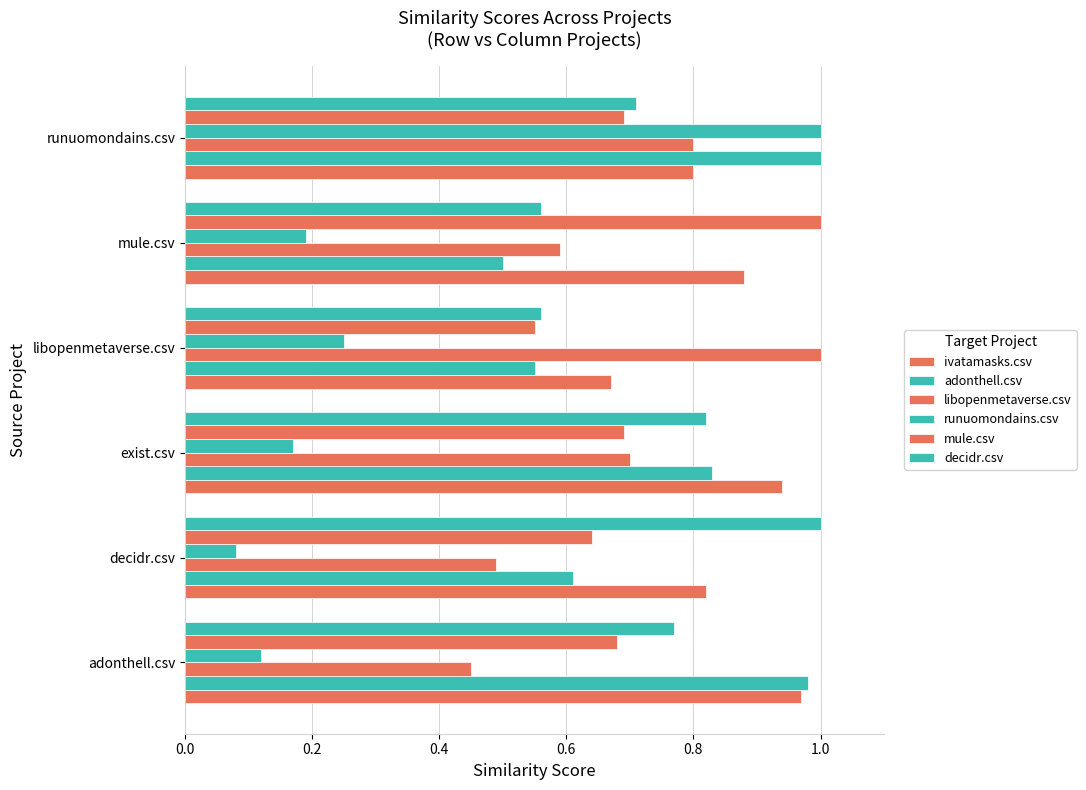

How many categories are shown in the chart?

6